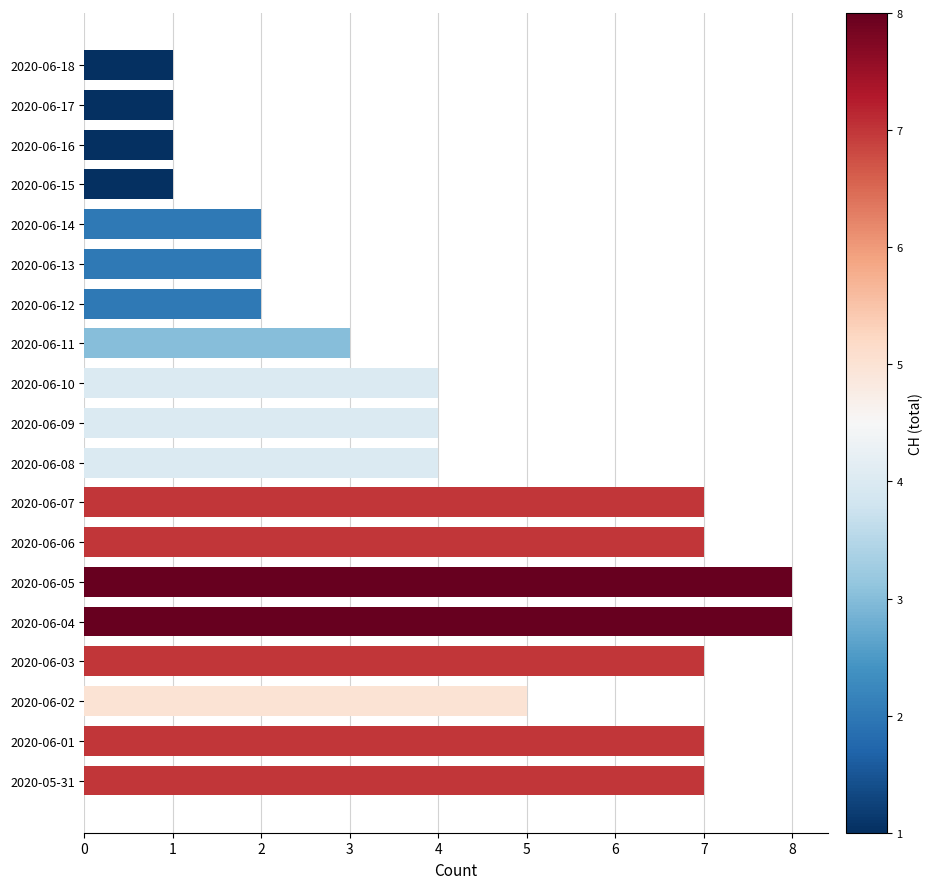

Which has a higher value, 2020-06-10 or 2020-06-18?

2020-06-10